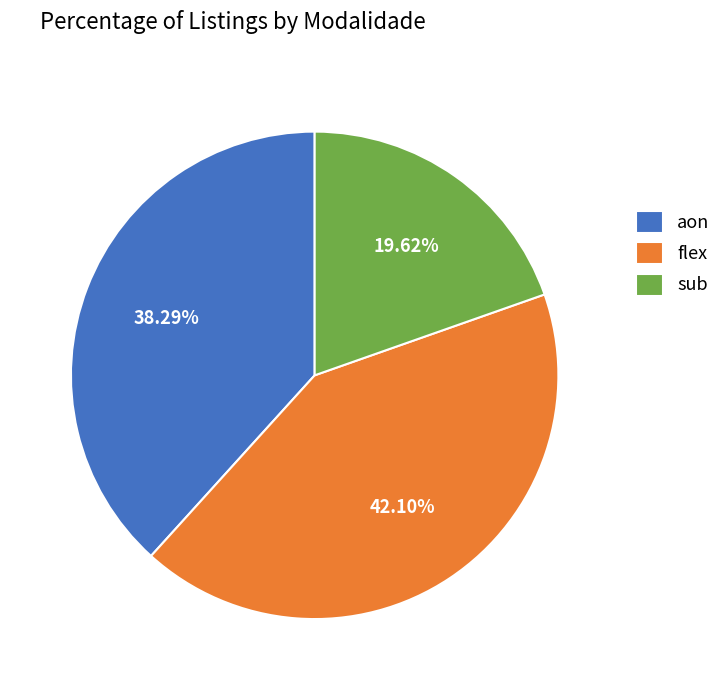

To the nearest percent, what percentage of the pie is aon?

38%